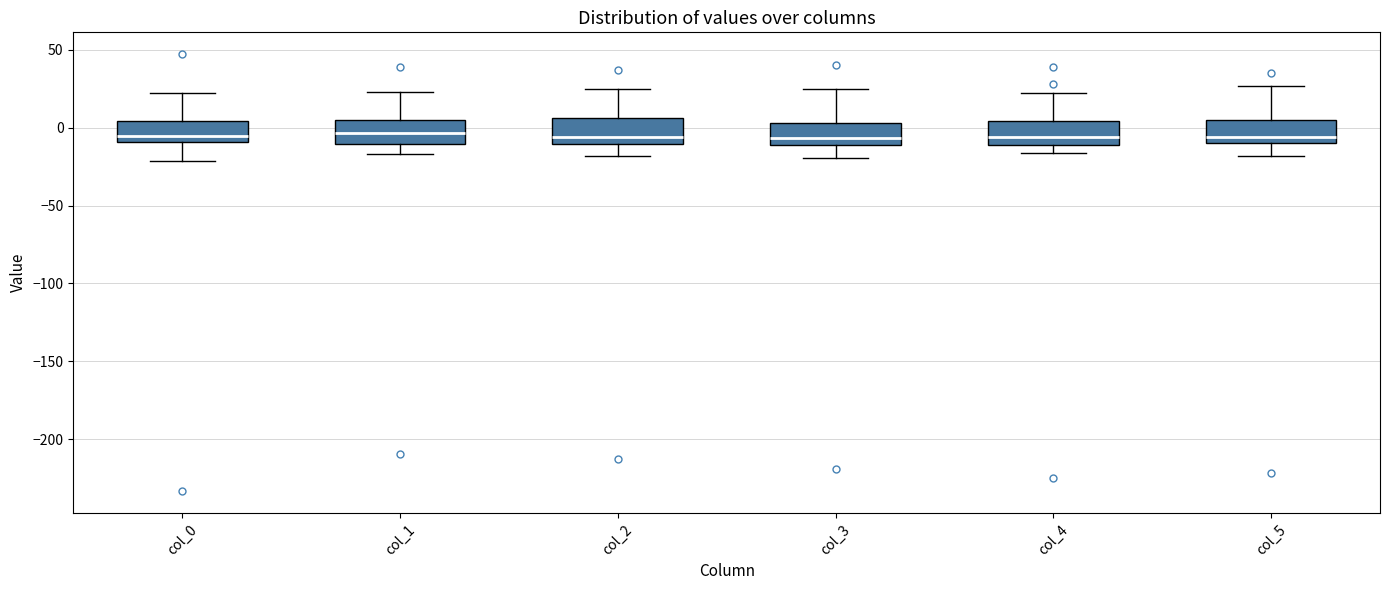

Reading left to right, read every box against the y-axis: the position of its median line, the range the box covers, and the ends of its whiskers. The values are not printed on the chart, so give them approximately, as read against the axis.

col_0: median -5, box -10 to 5, whiskers -20 to 20
col_1: median -5, box -10 to 5, whiskers -15 to 25
col_2: median -5, box -10 to 5, whiskers -20 to 25
col_3: median -5, box -10 to 5, whiskers -20 to 25
col_4: median -5, box -10 to 5, whiskers -15 to 20
col_5: median -5, box -10 to 5, whiskers -20 to 25